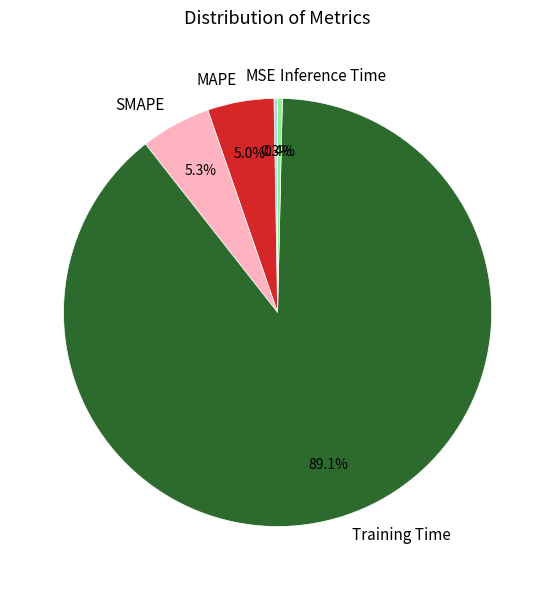

To the nearest percent, what is the combined percentage of Inference Time and Training Time?

89%